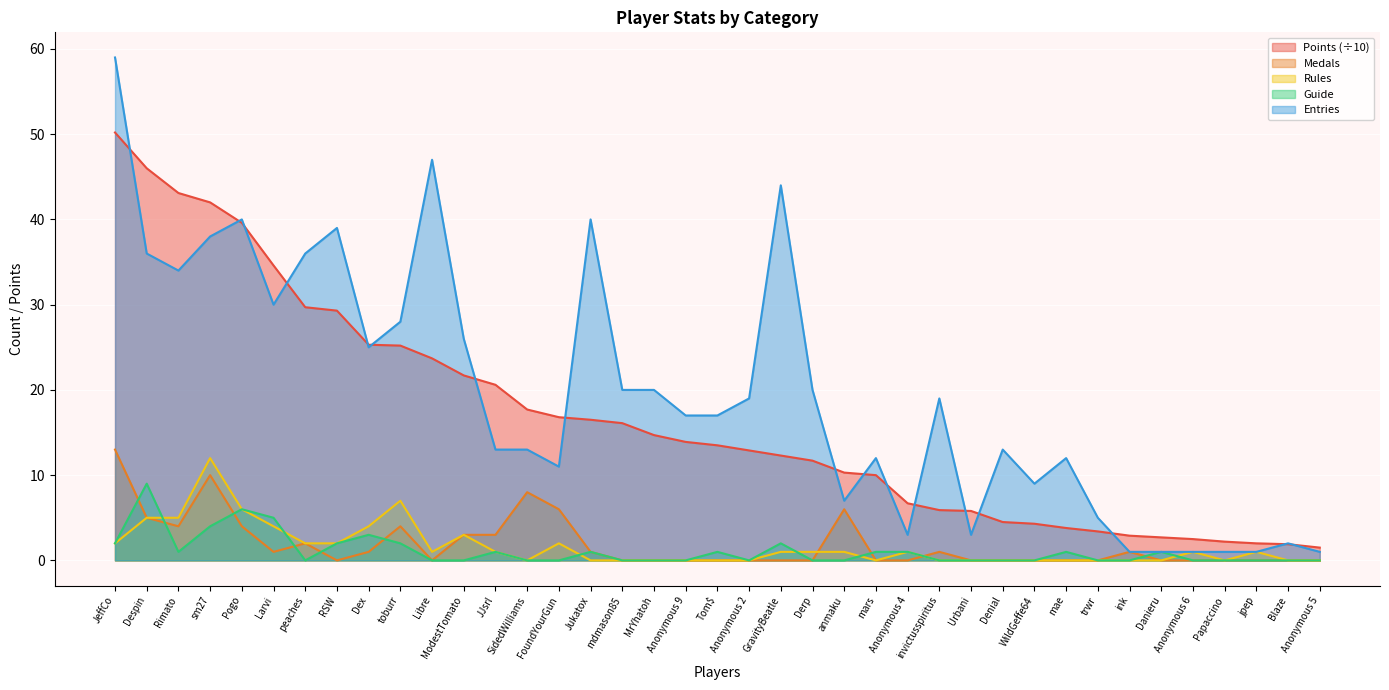

Which series has the largest range (max minus min)?

Entries